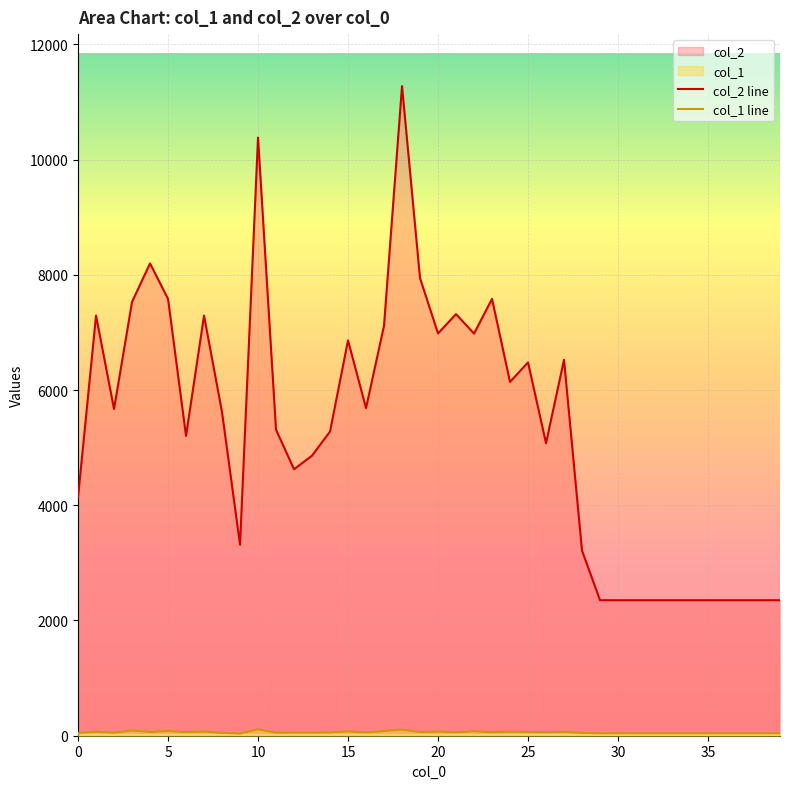

Which category has the highest value across all series?

18